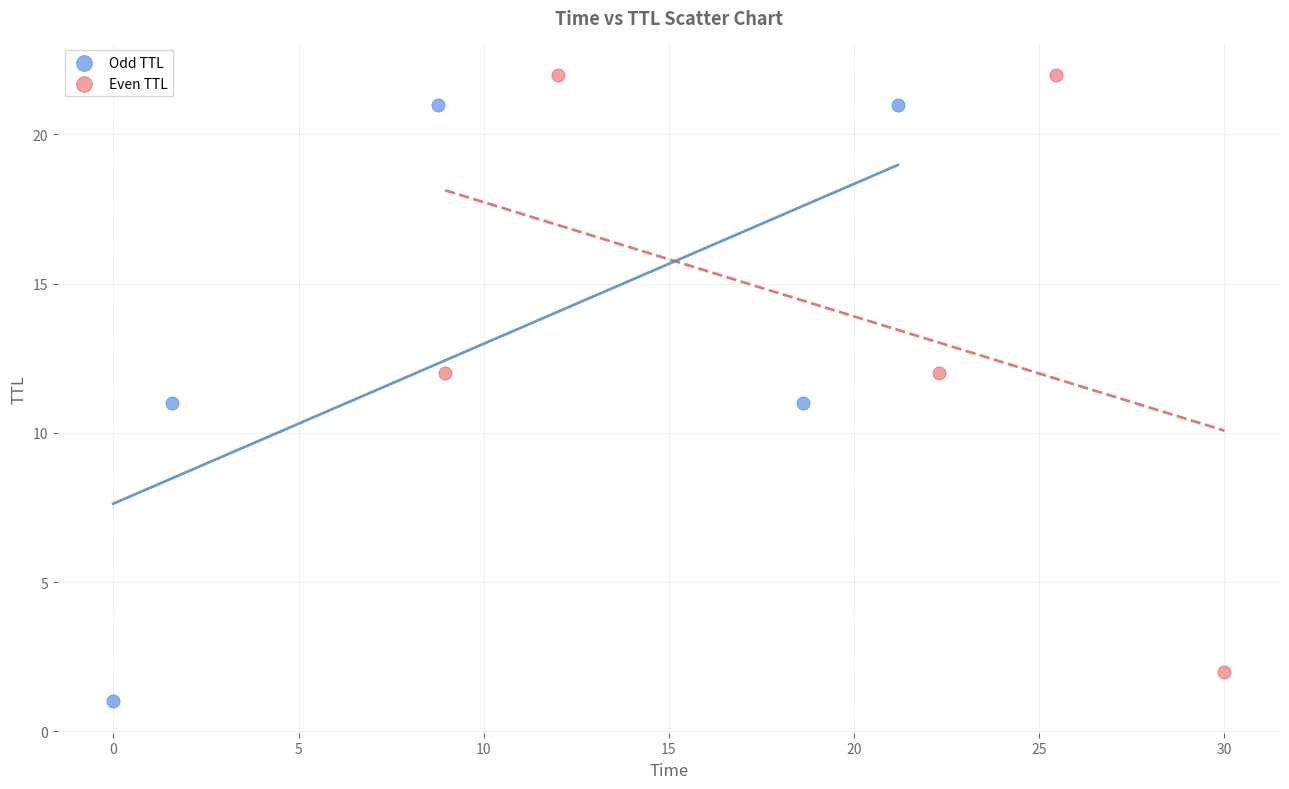

Which series reaches the minimum Y coordinate?

Odd TTL